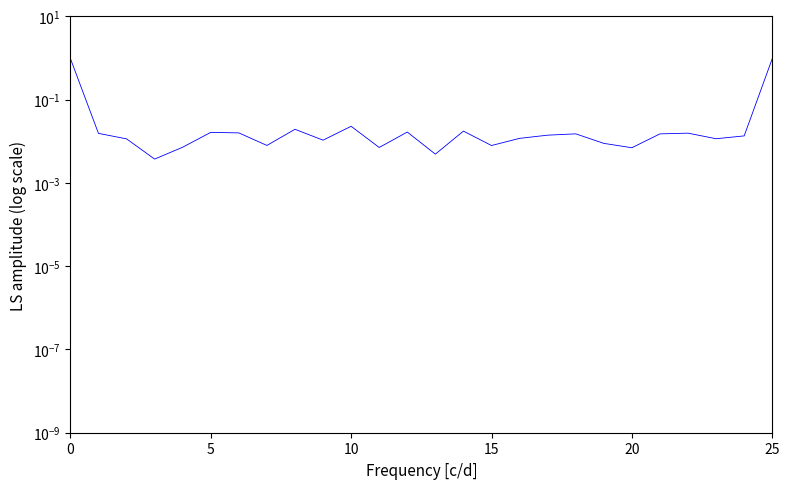

What is the label of the 23rd point from the left?

22